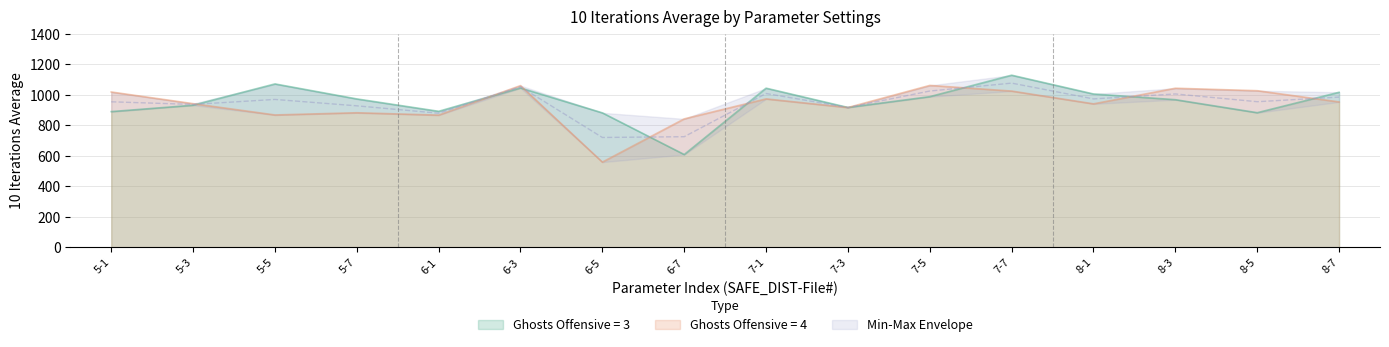

How many values in the NUMBER_OF_GHOST_TO_OFFENSIVE_3 series are below 971?

8